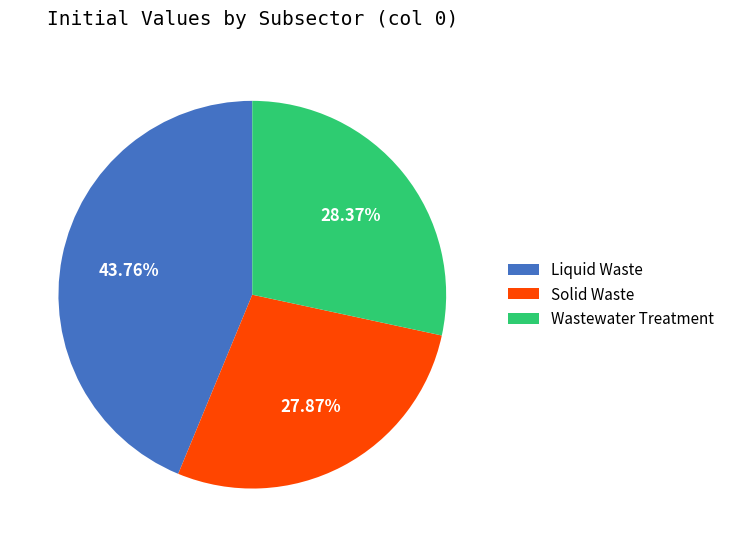

Rank the categories by value from lowest to highest.

Solid Waste, Wastewater Treatment, Liquid Waste